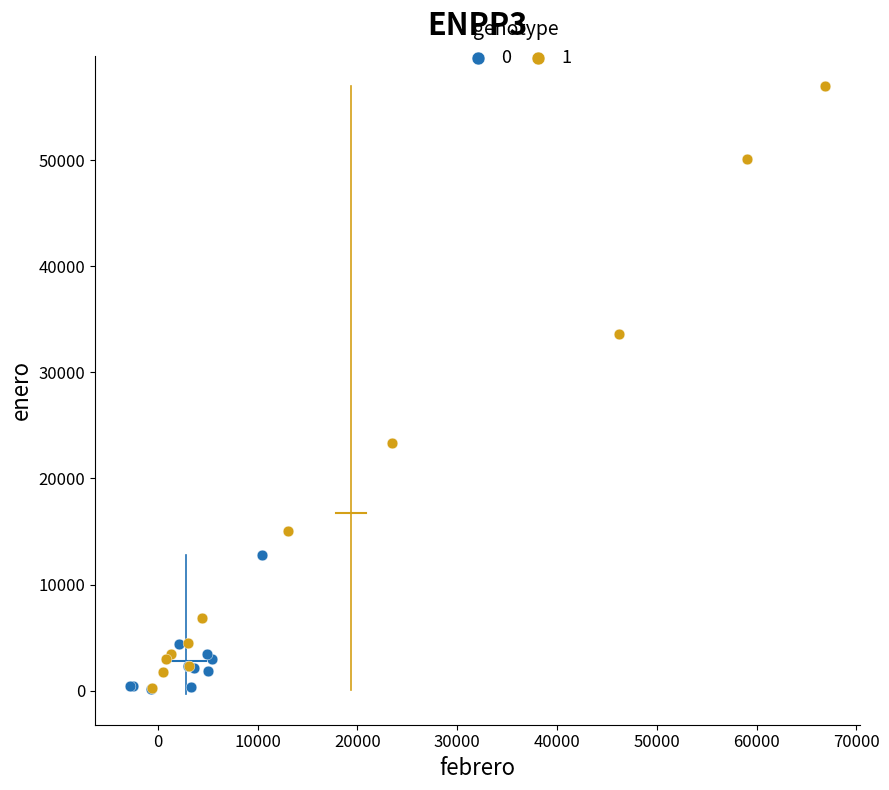

What are all the series names shown in the legend?

0, 1